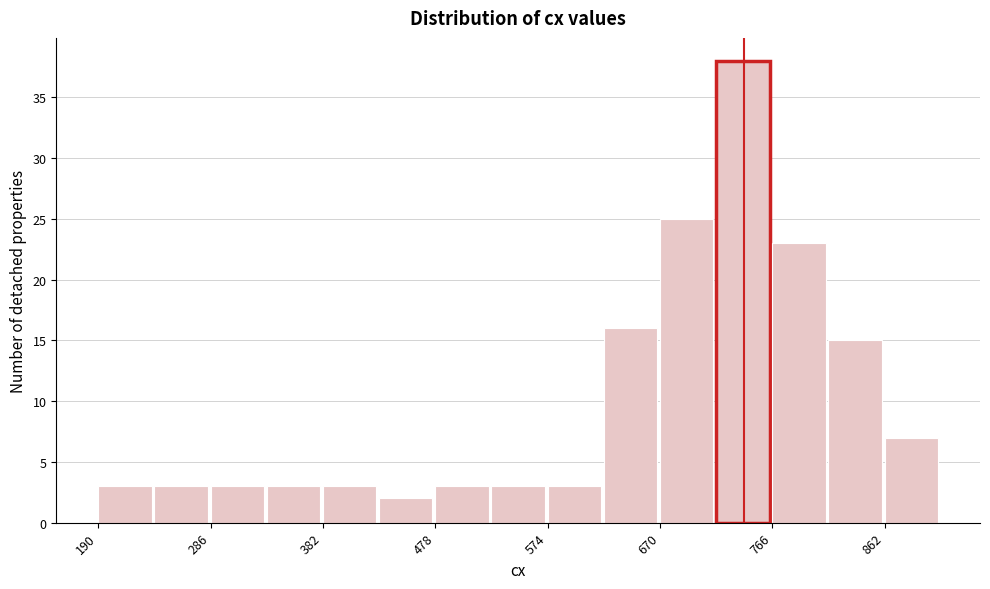

Which range on the x-axis has the tallest bar?

718 to 766